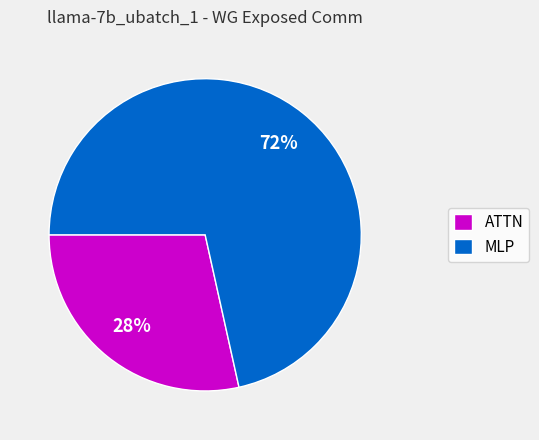

Between ATTN and MLP, which is larger?

MLP